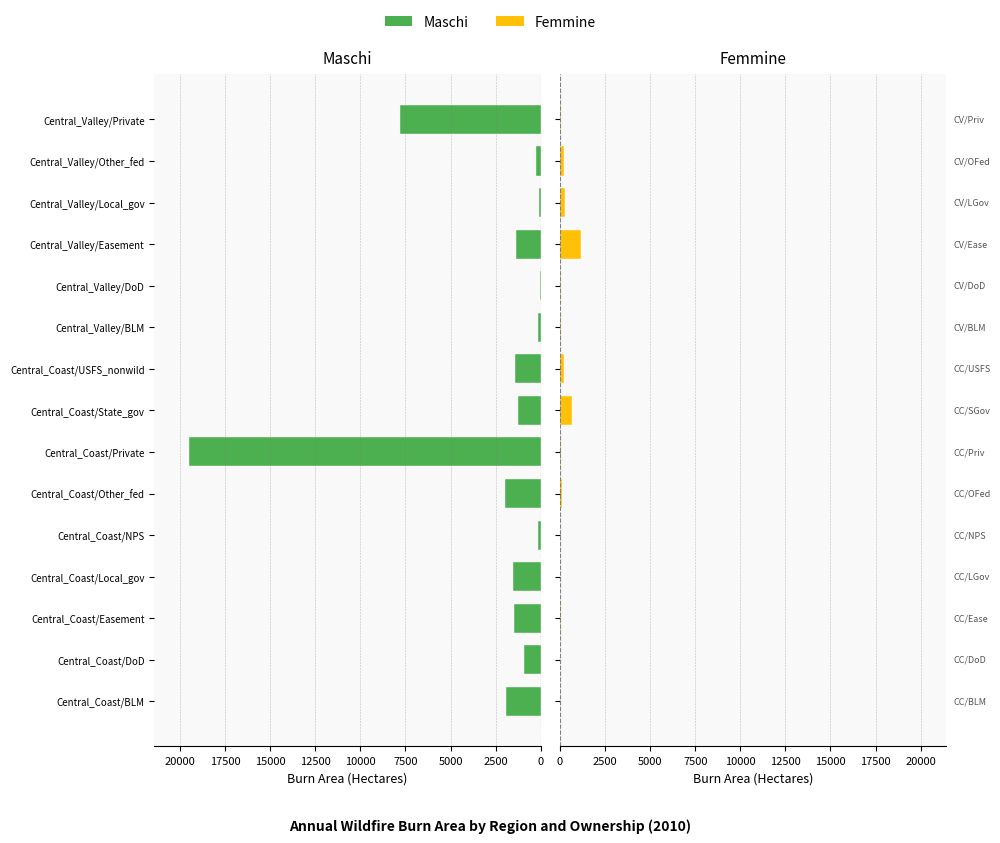

Rank the series by their maximum value, from highest to lowest.

Maschi, Femmine